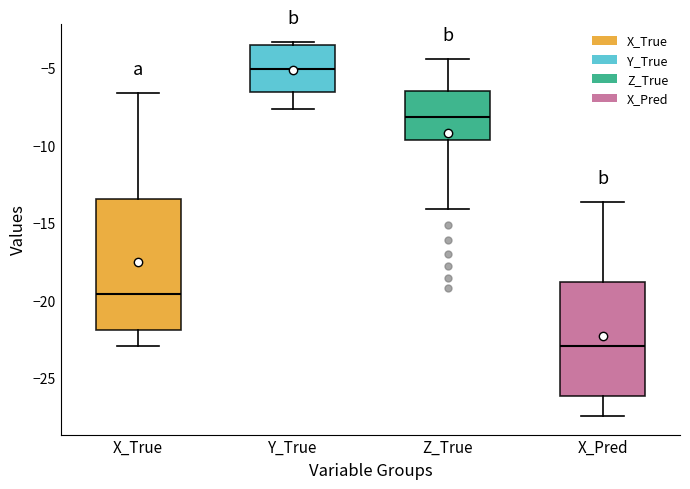

Where does the upper whisker of the box for X_True end on the y-axis? The values are not printed on the chart, so give them approximately, as read against the axis.

-6.5